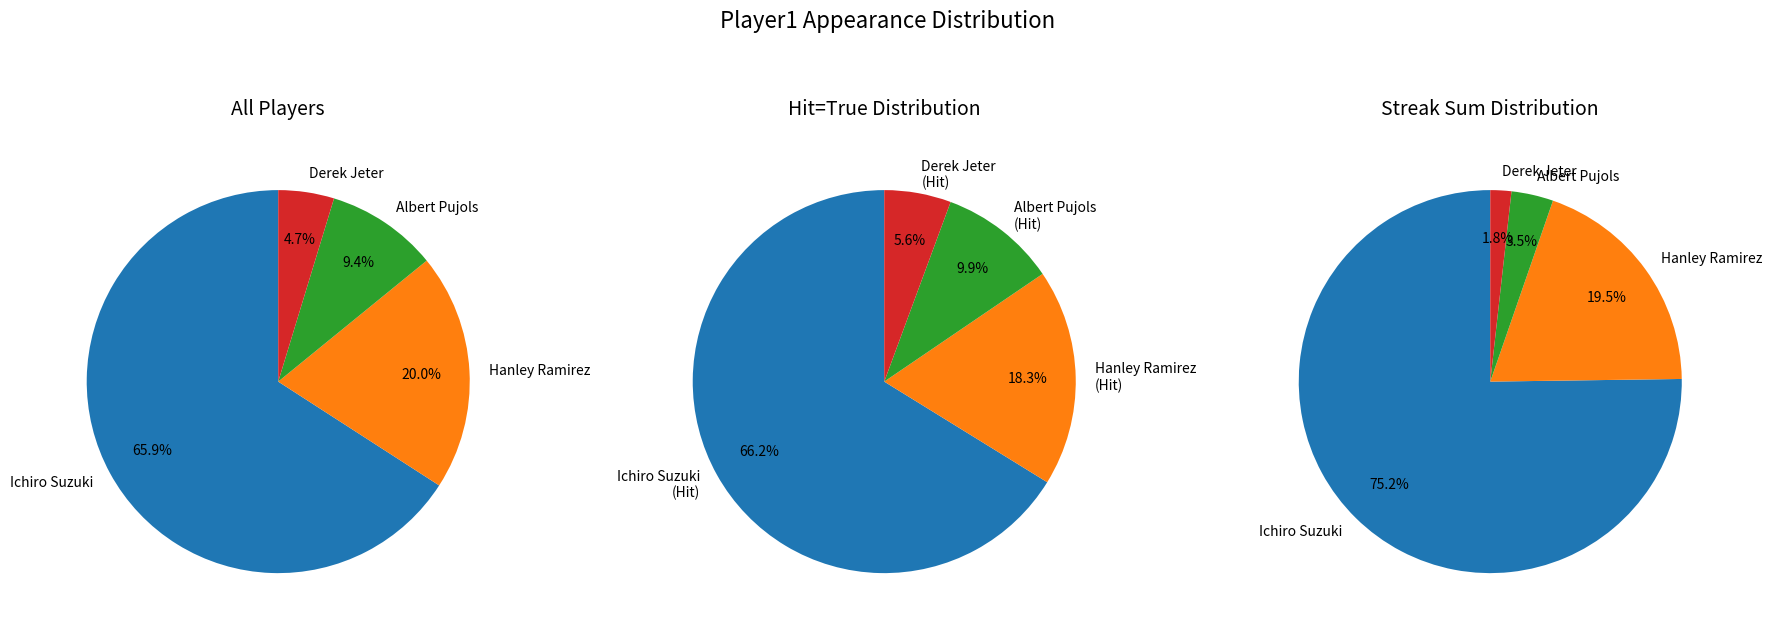

True or false: Ichiro Suzuki accounts for 58% of the total.

False